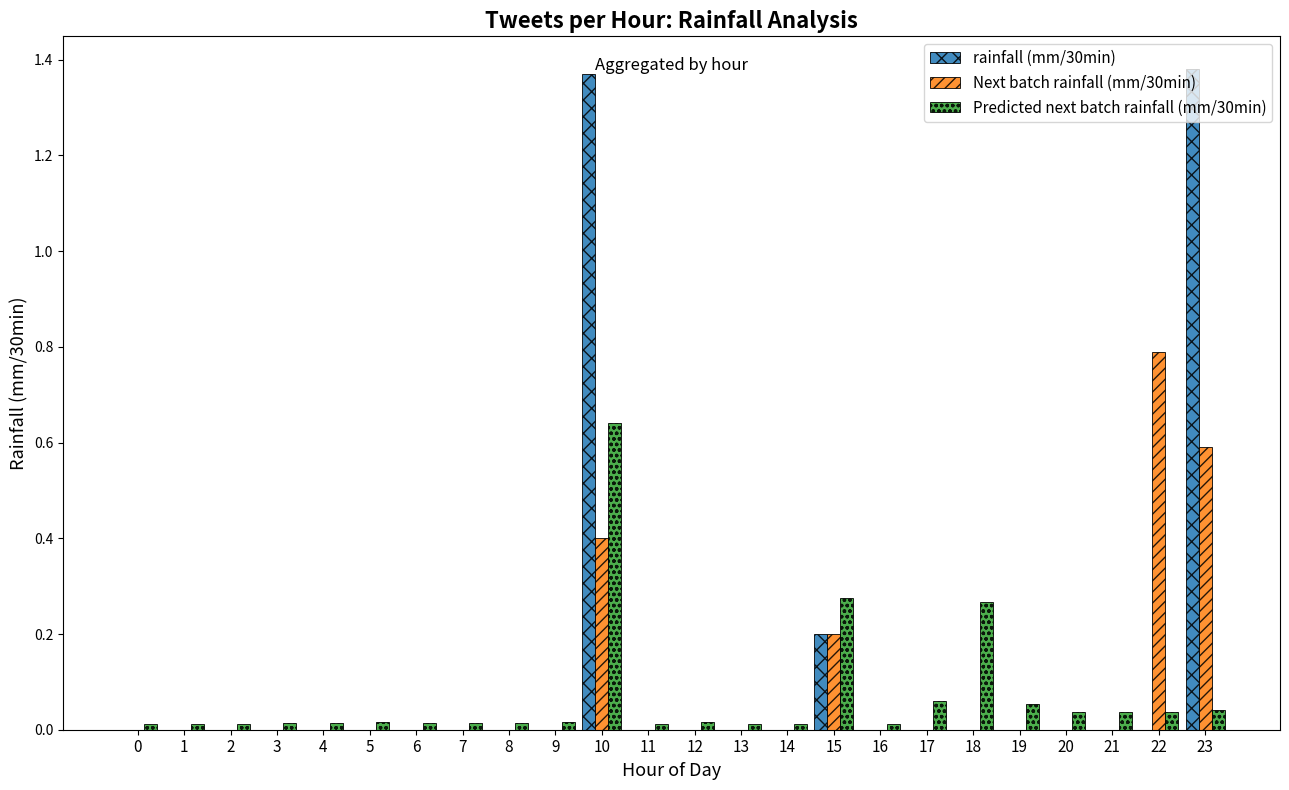

At which category is the sum across all series the highest?

10